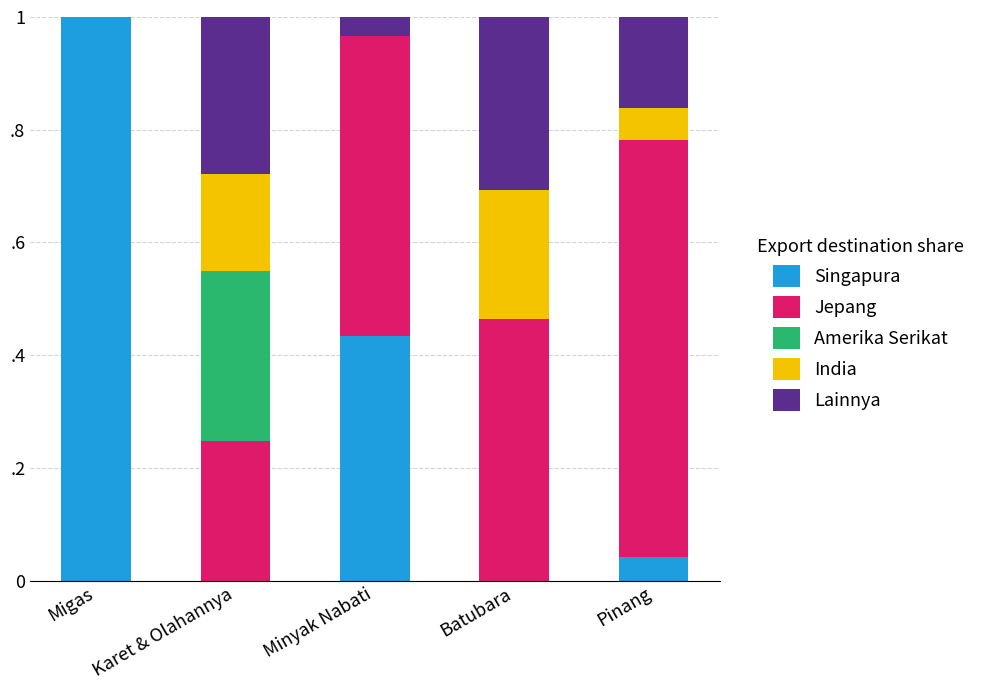

What are all the series names shown in the legend?

Singapura, Jepang, Amerika Serikat, India, Lainnya